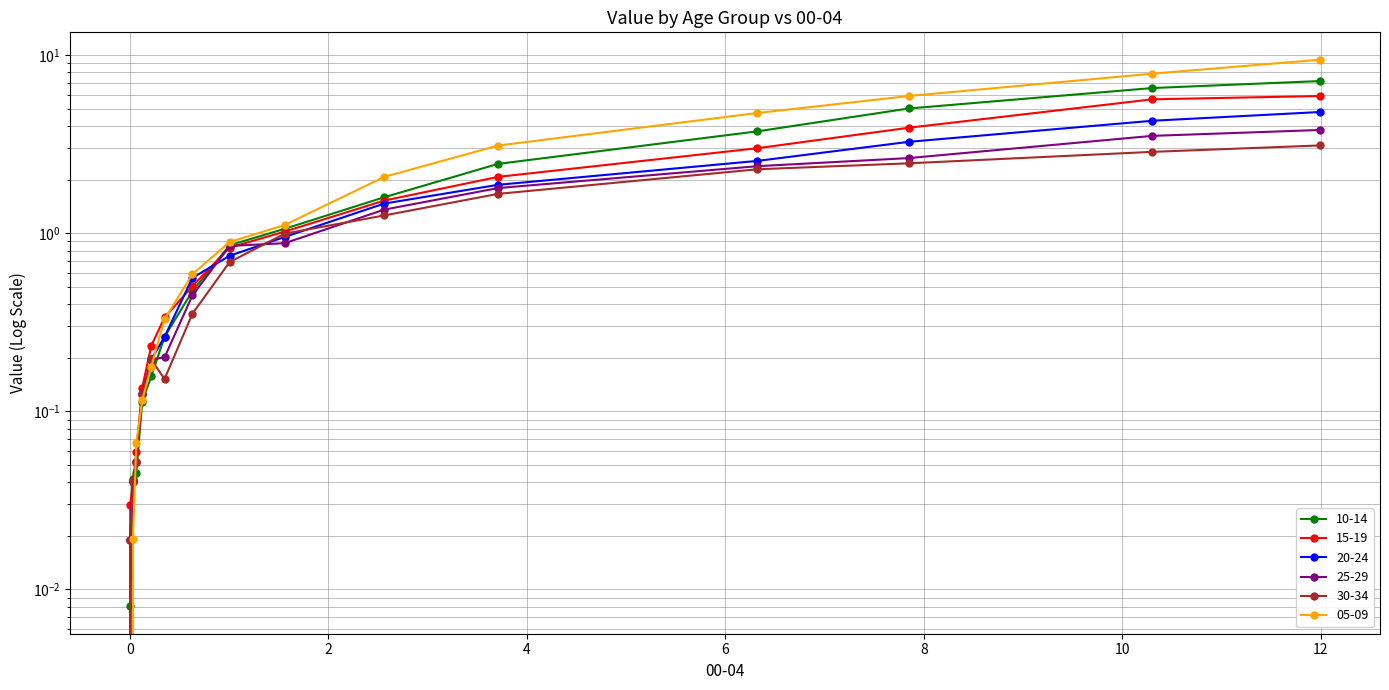

What is the difference between the maximum and minimum values in the 20-24 series?

4.8